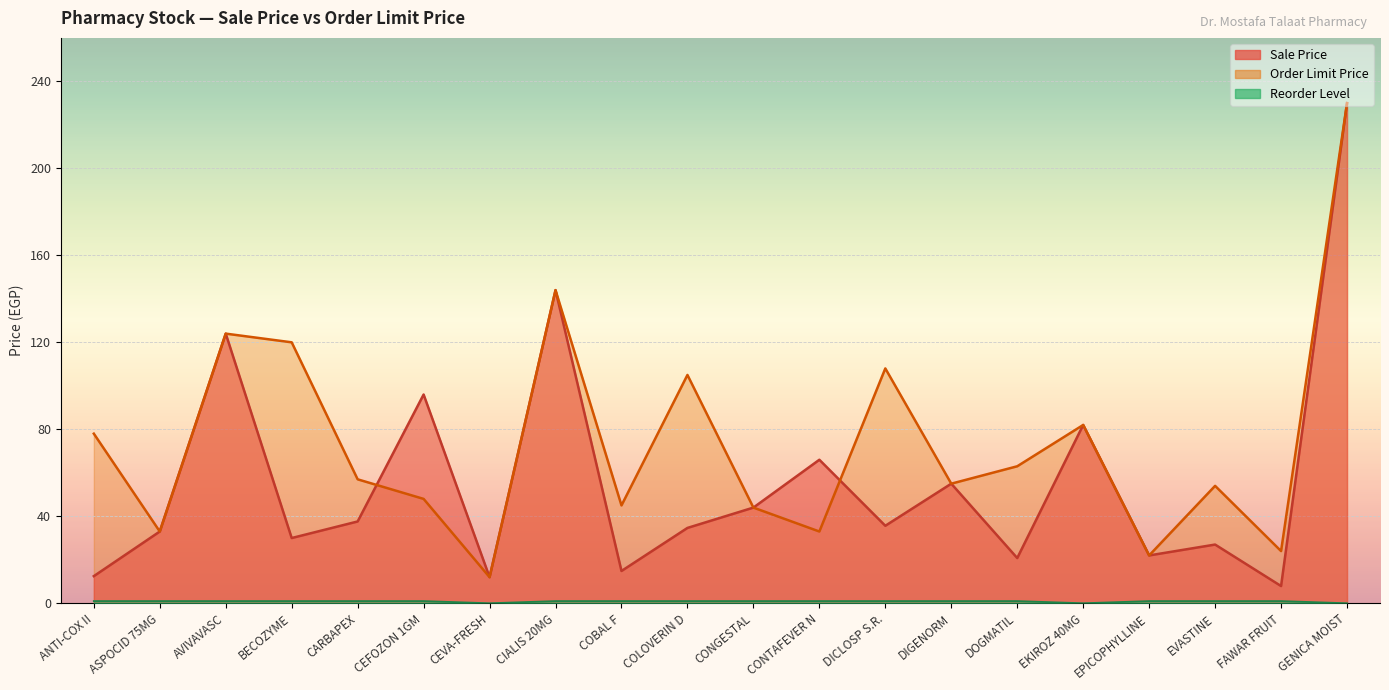

How many data points in Sale Price are less than 35?

10